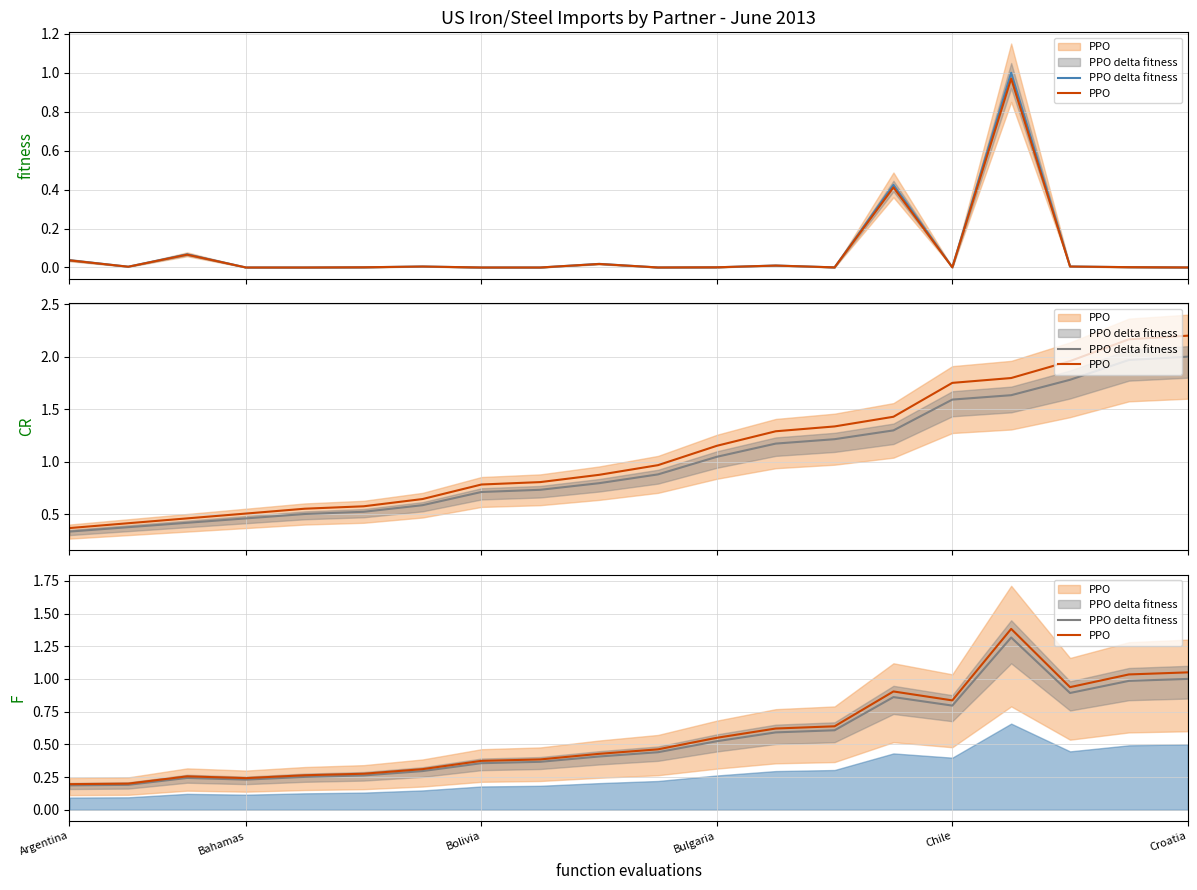

True or false: PPO and PPO delta fitness intersect in this chart.

False